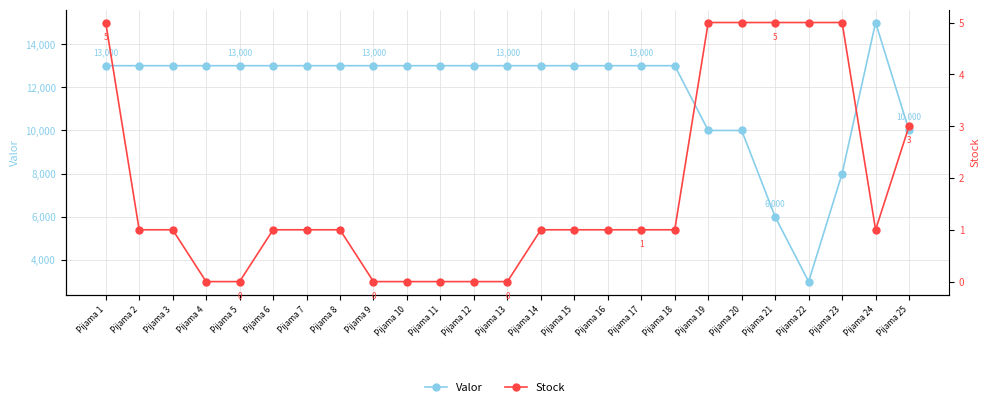

Reading left to right, extract all data points from this chart.

Valor: Pijama 1=13000	Pijama 2=13000	Pijama 3=13000	Pijama 4=13000	Pijama 5=13000	Pijama 6=13000	Pijama 7=13000	Pijama 8=13000	Pijama 9=13000	Pijama 10=13000	Pijama 11=13000	Pijama 12=13000	Pijama 13=13000	Pijama 14=13000	Pijama 15=13000	Pijama 16=13000	Pijama 17=13000	Pijama 18=13000	Pijama 19=10000	Pijama 20=10000	Pijama 21=6000	Pijama 22=3000	Pijama 23=8000	Pijama 24=15000	Pijama 25=10000
Stock: Pijama 1=5	Pijama 2=1	Pijama 3=1	Pijama 4=0	Pijama 5=0	Pijama 6=1	Pijama 7=1	Pijama 8=1	Pijama 9=0	Pijama 10=0	Pijama 11=0	Pijama 12=0	Pijama 13=0	Pijama 14=1	Pijama 15=1	Pijama 16=1	Pijama 17=1	Pijama 18=1	Pijama 19=5	Pijama 20=5	Pijama 21=5	Pijama 22=5	Pijama 23=5	Pijama 24=1	Pijama 25=3